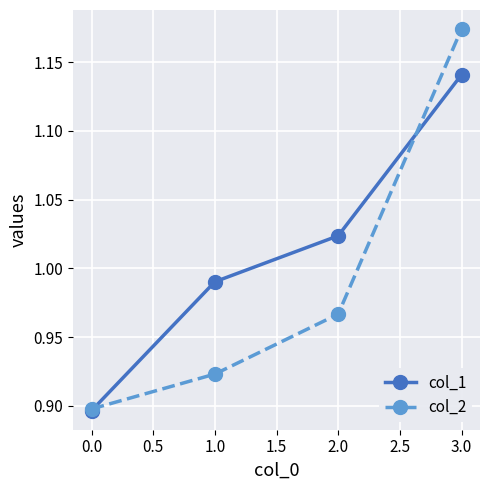

At which category does the chart reach its peak across all series?

3.0